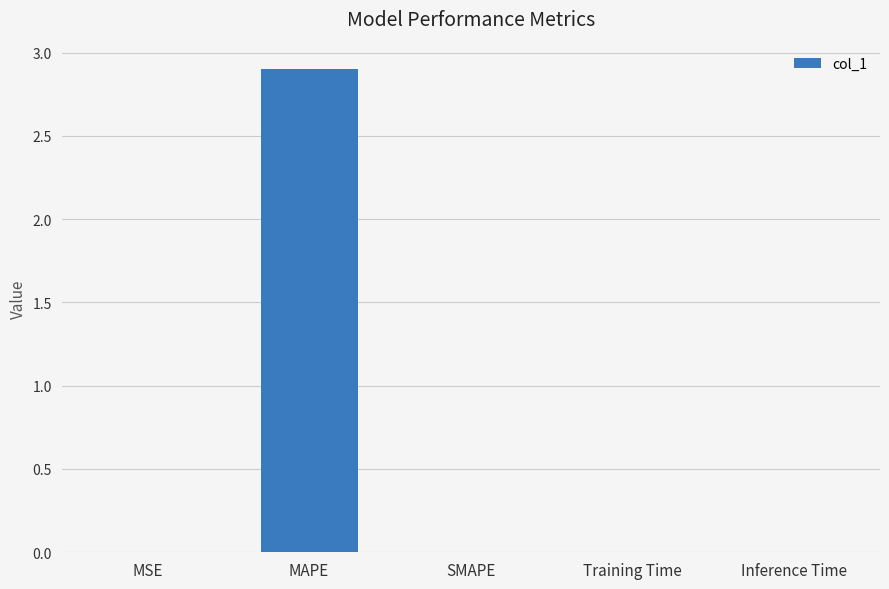

The chart shows a value of 1.0 at SMAPE. True or false?

False